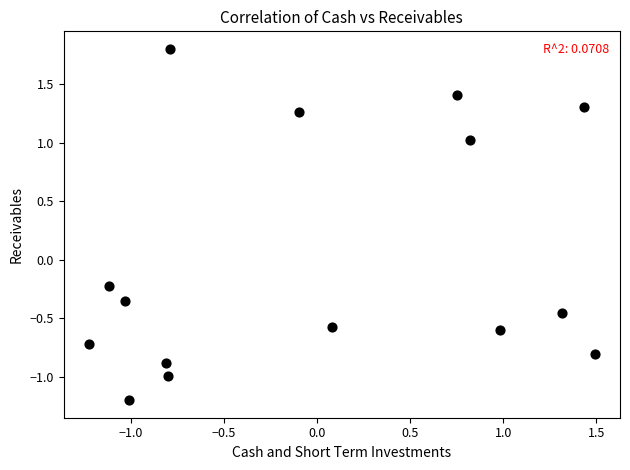

What is the range of X values (max minus min)?

2.7